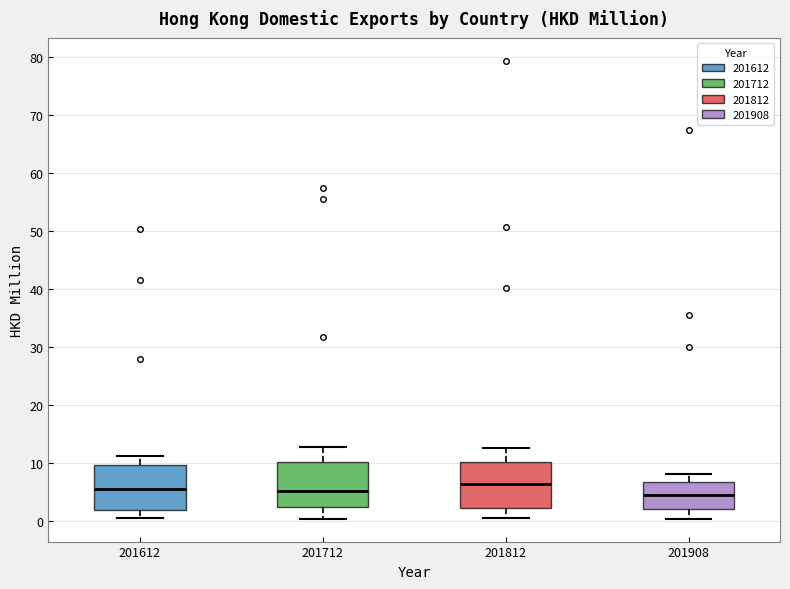

Reading left to right, read every box against the y-axis: the position of its median line, the range the box covers, and the ends of its whiskers. The values are not printed on the chart, so give them approximately, as read against the axis.

201612: median 6, box 2 to 10, whiskers 1 to 11
201712: median 5, box 2 to 10, whiskers 0 to 13
201812: median 6, box 2 to 10, whiskers 1 to 13
201908: median 4, box 2 to 7, whiskers 0 to 8